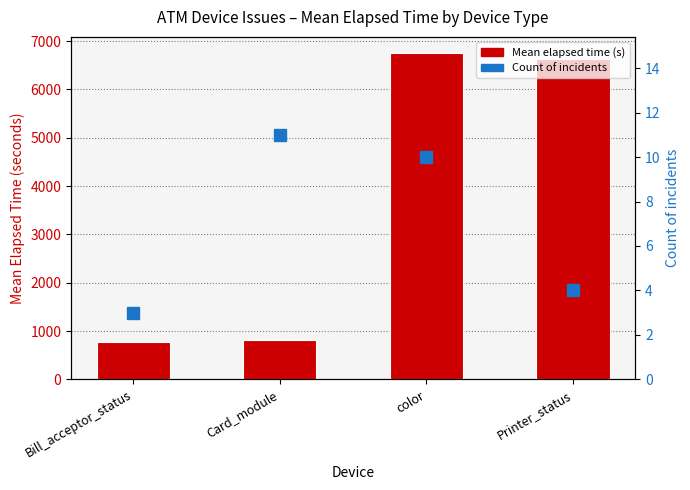

Reading left to right, list all the values displayed in this chart.

Mean Elapsed Time: Bill_acceptor_status=779.7	Card_module=807.3	color=6748.6	Printer_status=6620.2
Count: Bill_acceptor_status=3.0	Card_module=11.0	color=10.0	Printer_status=4.0